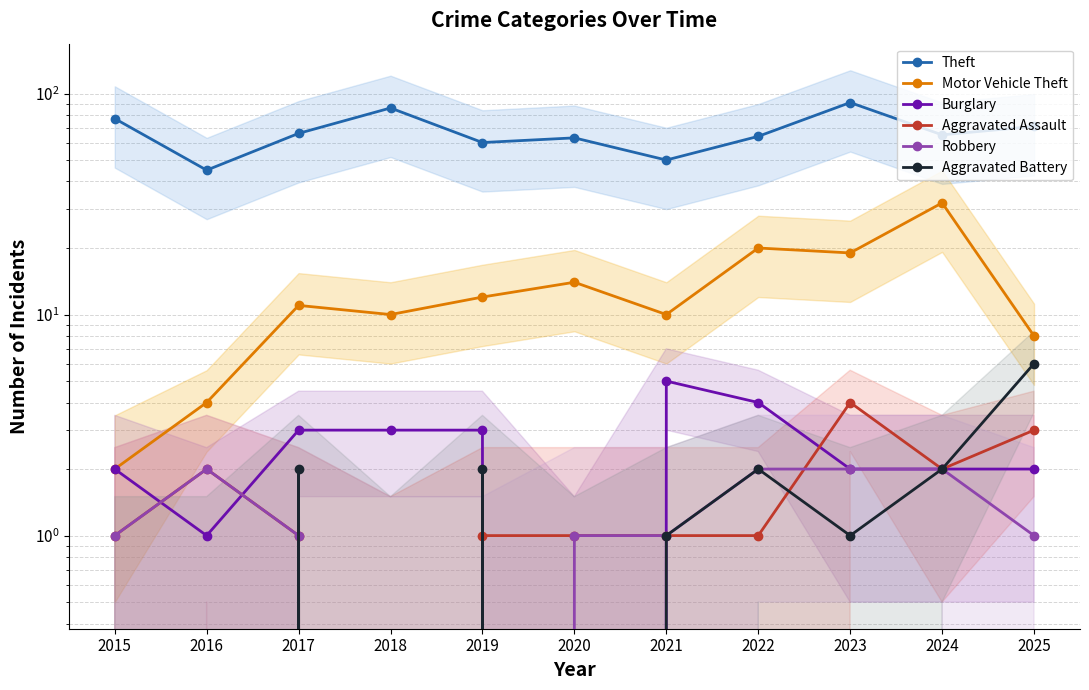

How many categories are shown in the chart?

11